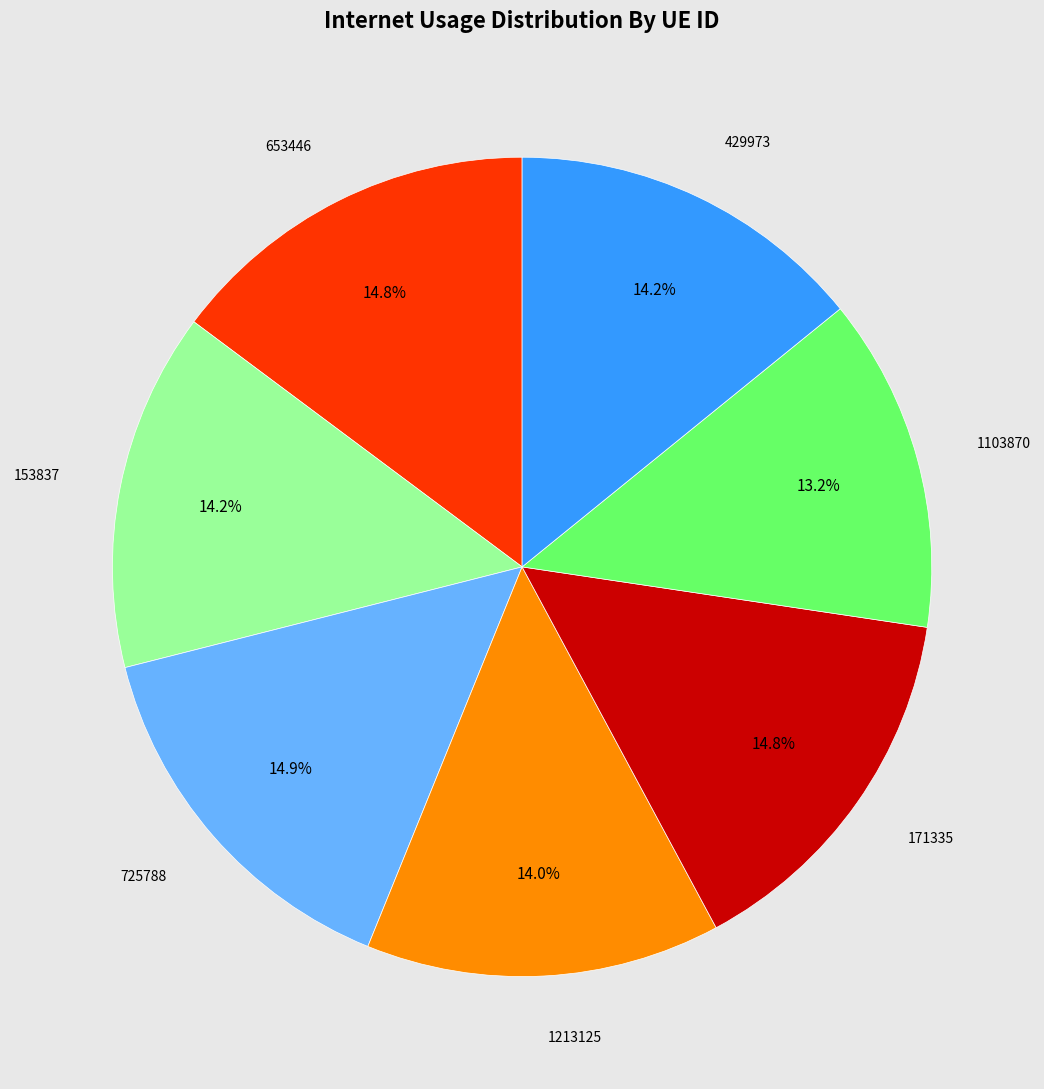

Is there a majority slice in this chart?

No